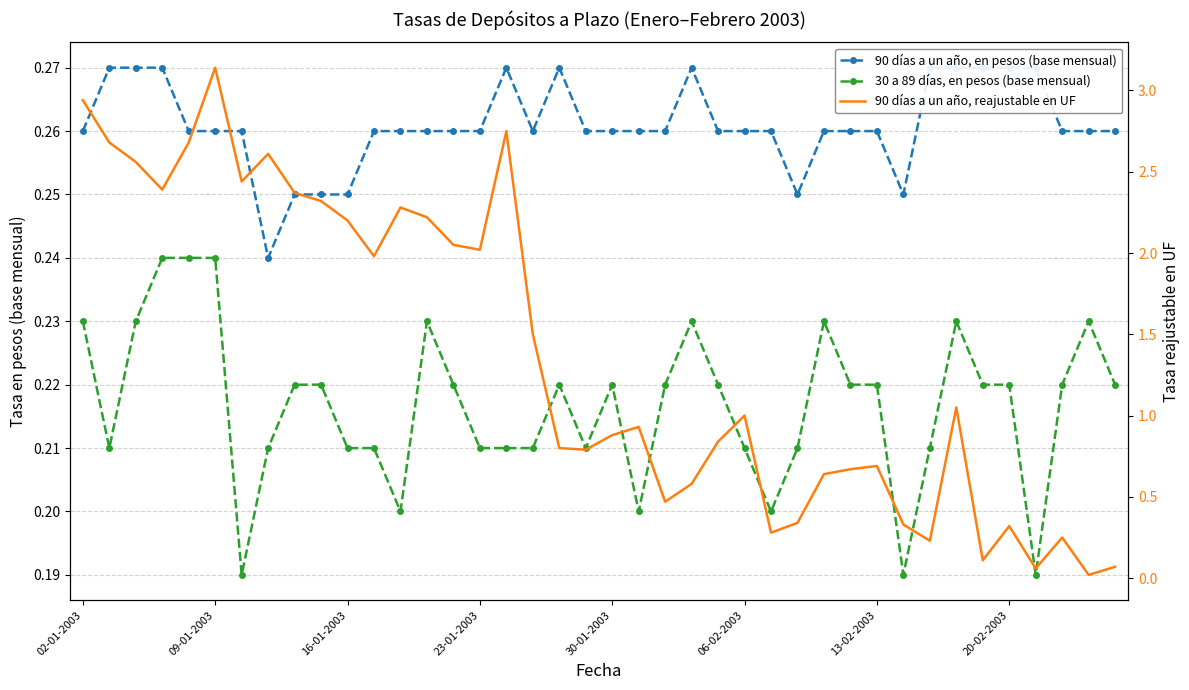

Count the 30 a 89 días, en pesos (base mensual) values in the range 0 to 1.

40